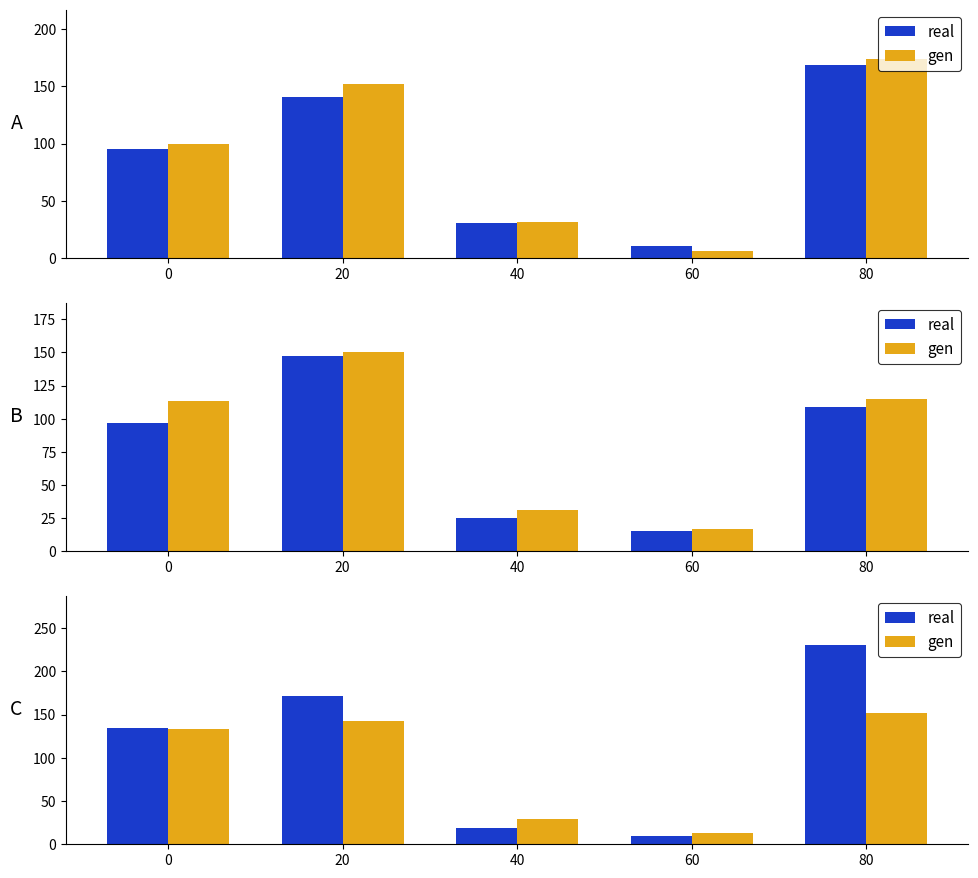

At which label does real reach its minimum?

60